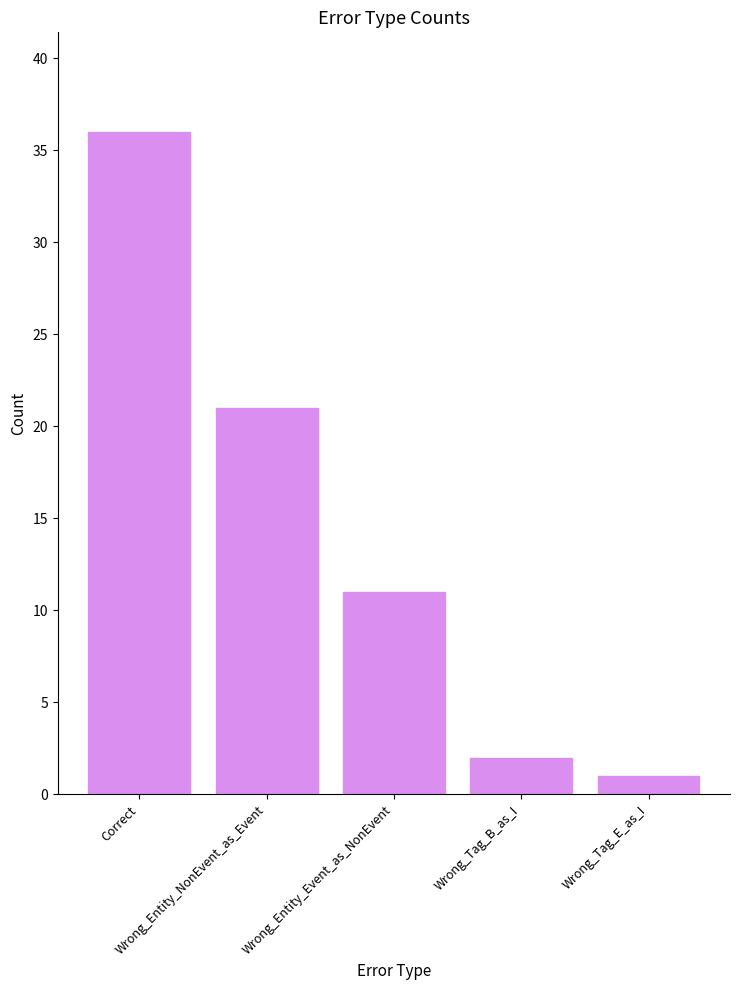

Between Wrong_Entity_Event_as_NonEvent and Correct, which is larger?

Correct